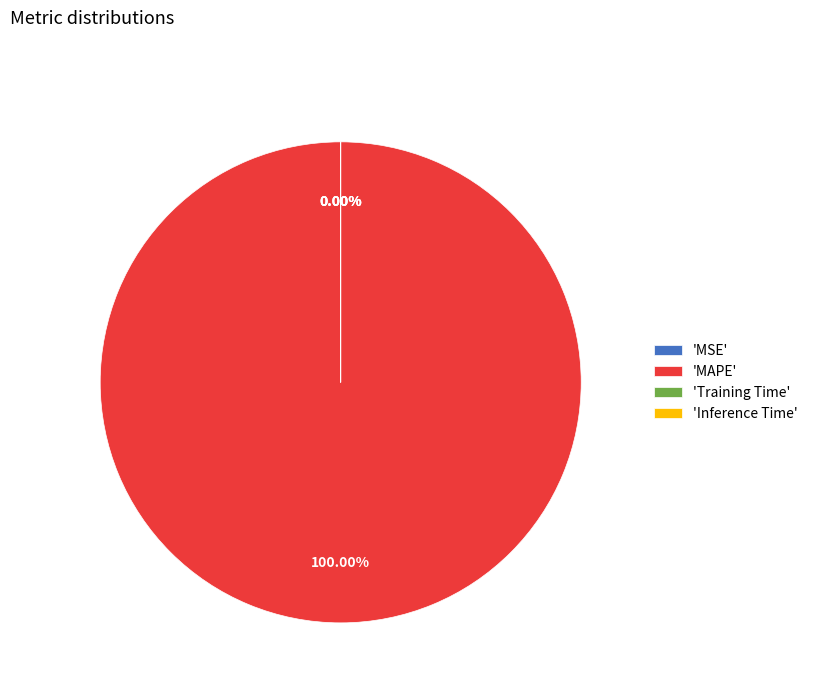

Rank the categories by value from lowest to highest.

Inference Time, Training Time, MSE, MAPE